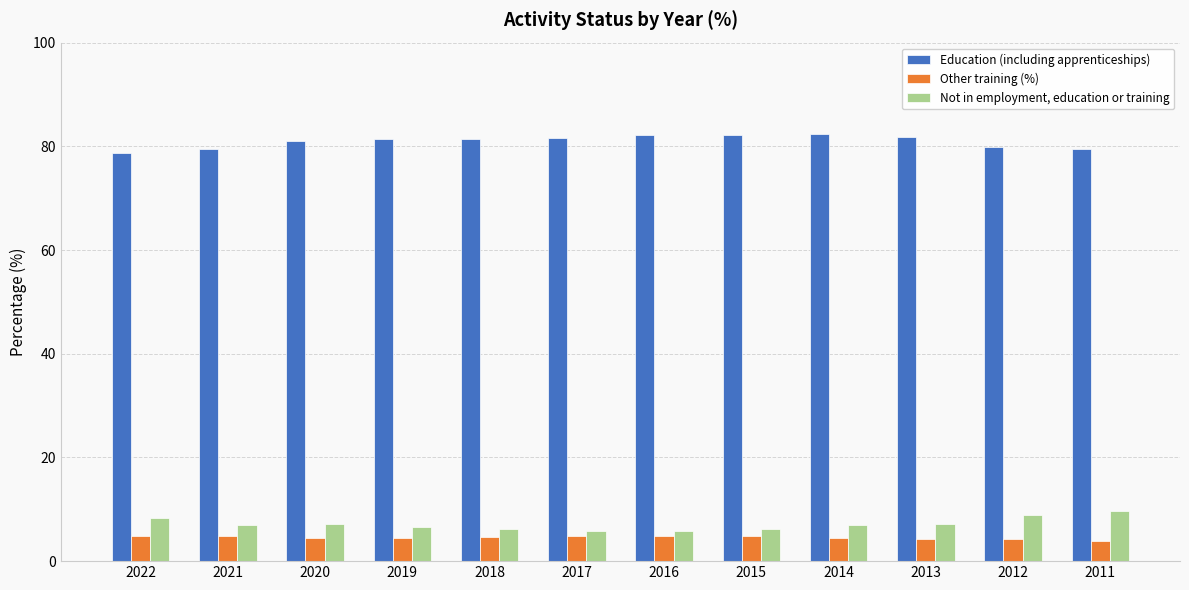

Is the value of Education (including apprenticeships) at 2016 greater than the value of Other training (%) at 2013?

Yes